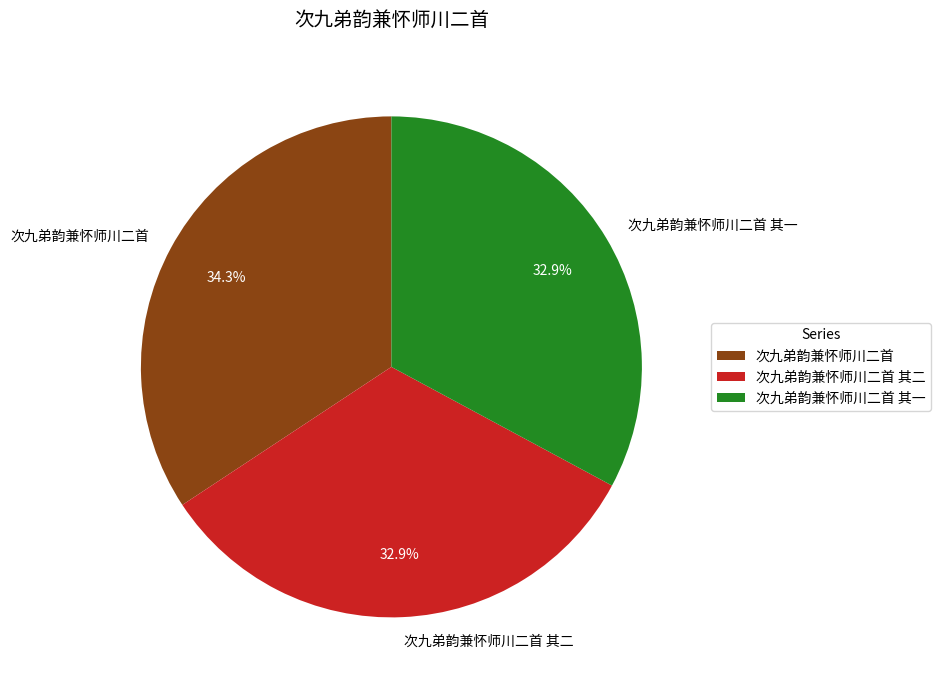

Which has a higher value, 次九弟韵兼怀师川二首 or 次九弟韵兼怀师川二首 其一?

次九弟韵兼怀师川二首